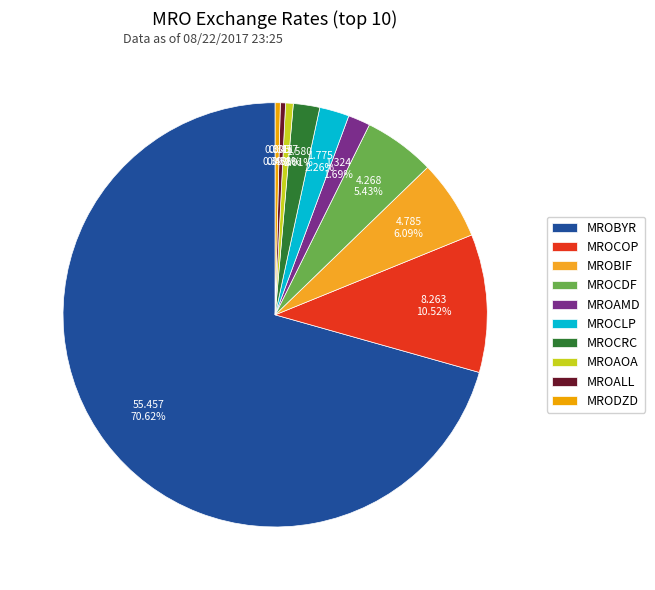

The MROBIF slice represents 6% of the pie. True or false?

True